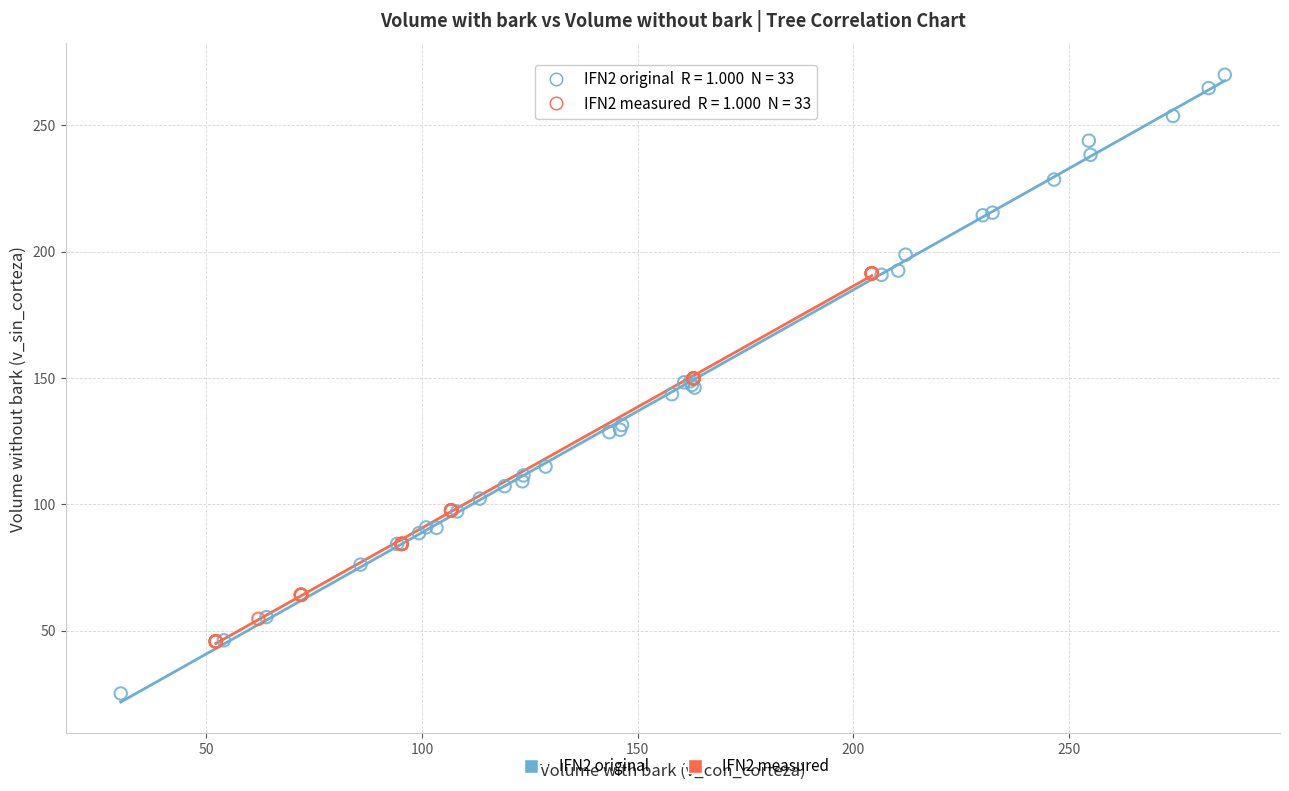

Which series contains the highest Y value?

IFN2 original